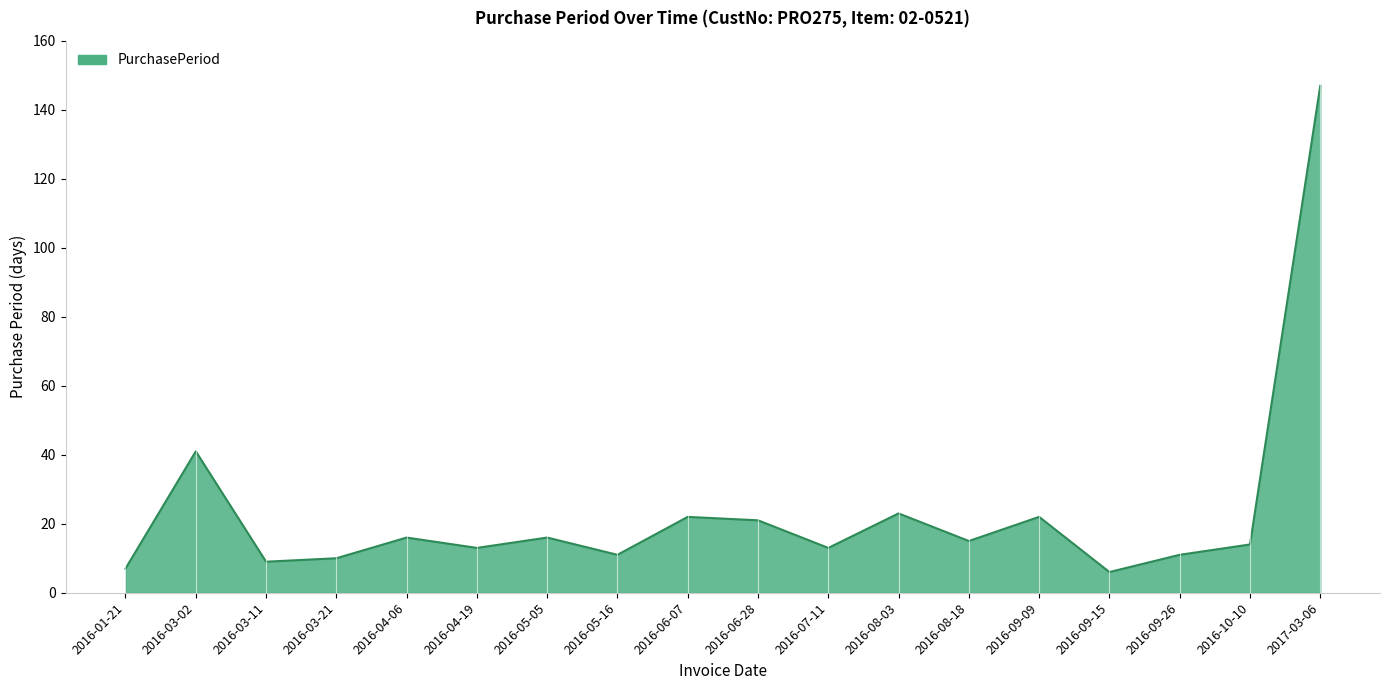

Is it true that the value at 2016-03-21 is 10?

True